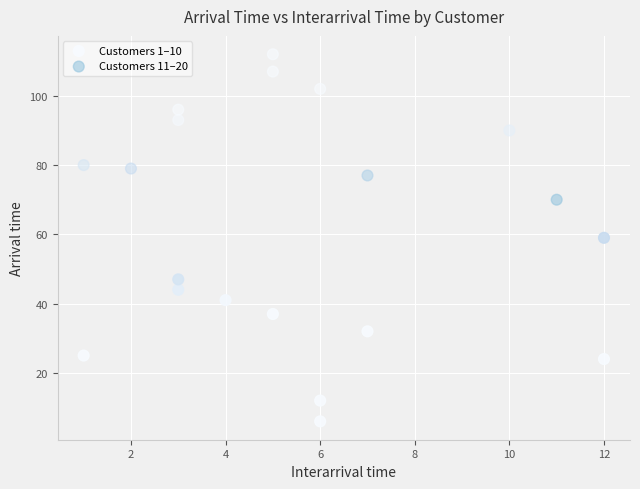

Which series contains the lowest Y value?

Customers 1–10